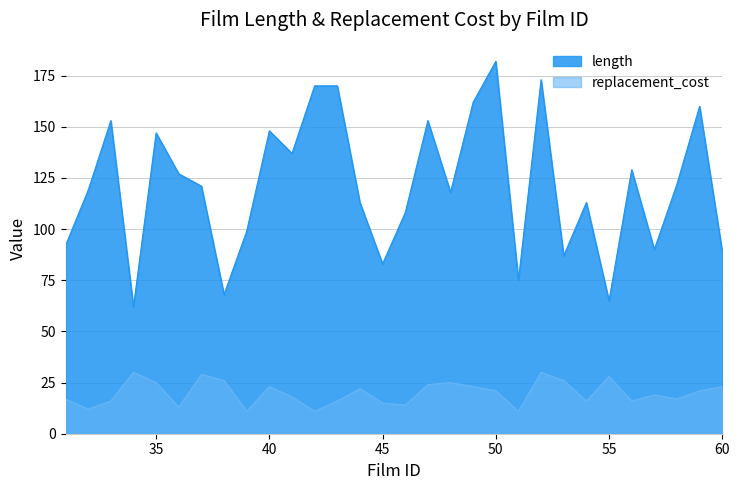

The length series shows 137.0 at 41. True or false?

True